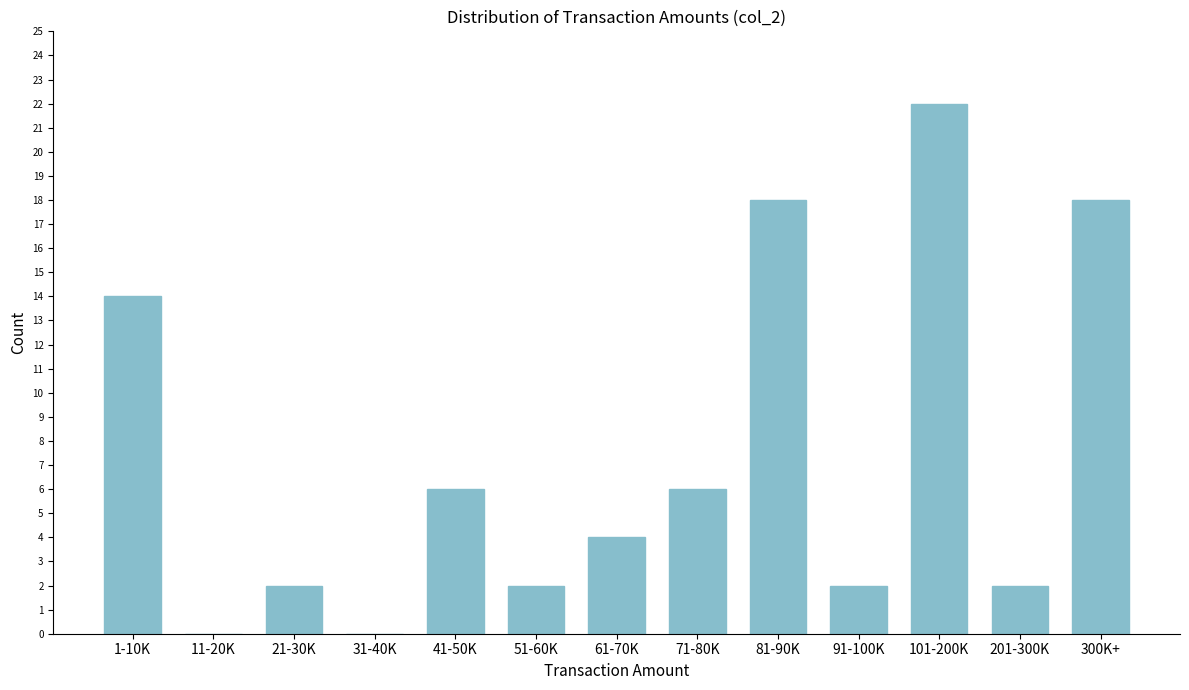

Reading left to right, list all the values displayed in this chart.

1-10K=14	11-20K=0	21-30K=2	31-40K=0	41-50K=6	51-60K=2	61-70K=4	71-80K=6	81-90K=18	91-100K=2	101-200K=22	201-300K=2	300K+=18